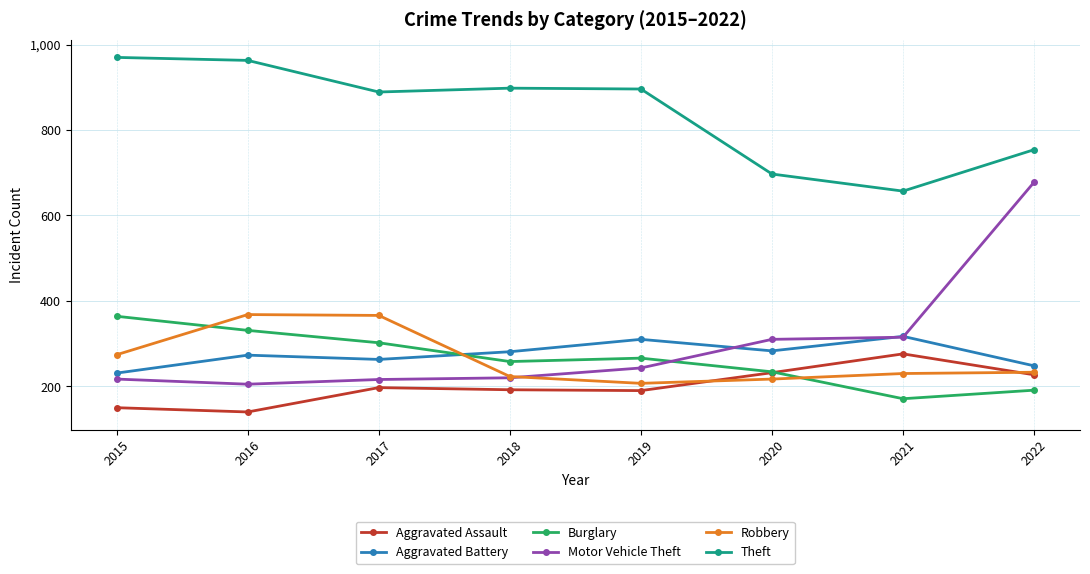

Which series ends up on top after the final intersection of Burglary and Motor Vehicle Theft?

Motor Vehicle Theft